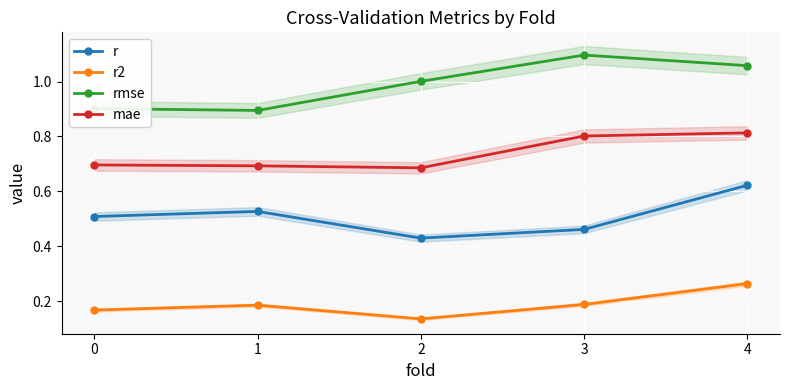

What are all the series names shown in the legend?

r, r2, rmse, mae